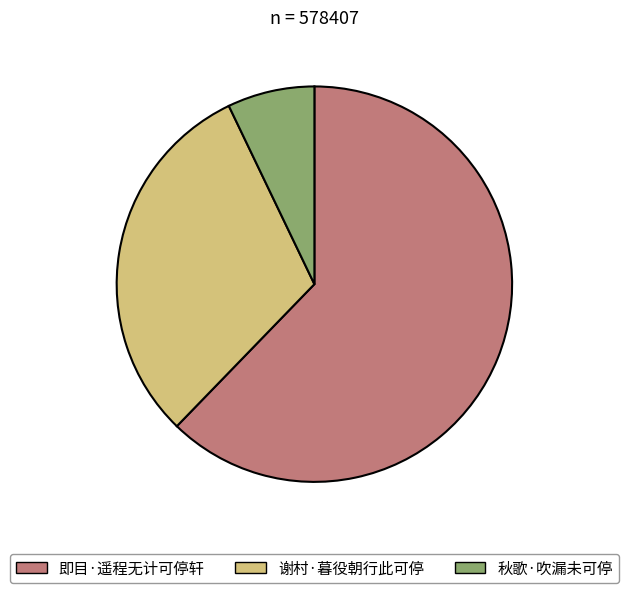

How many segments does this pie chart have?

3